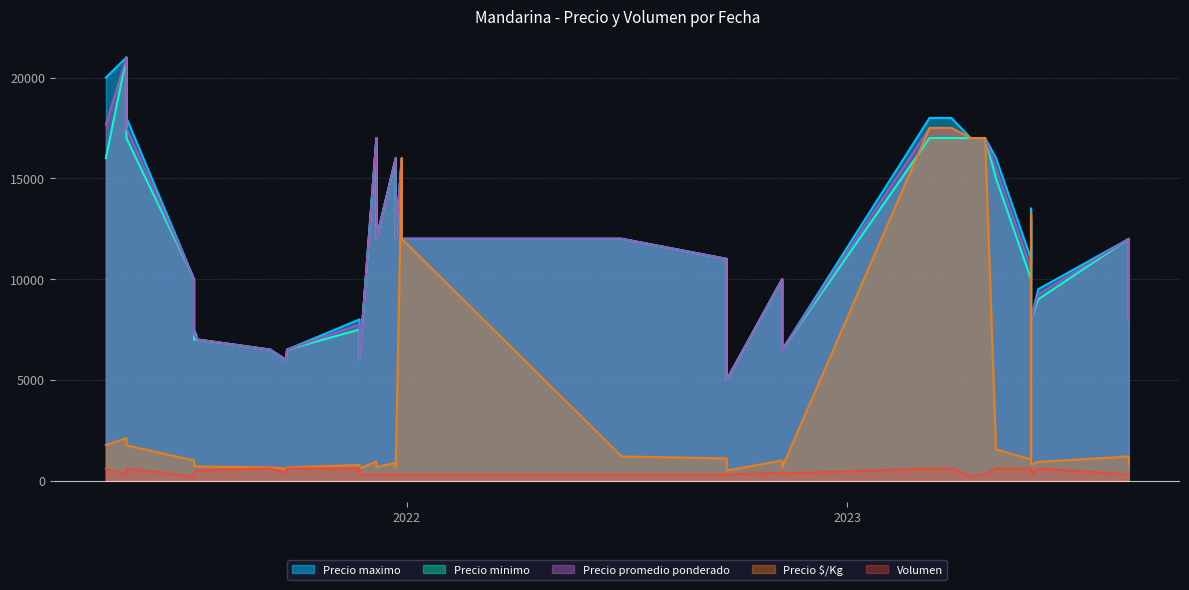

Which category has the lowest value in the Precio minimo series?

2022-09-23